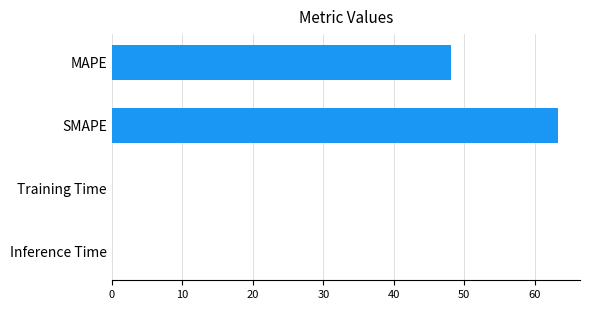

At which label is the value closest to 31?

MAPE